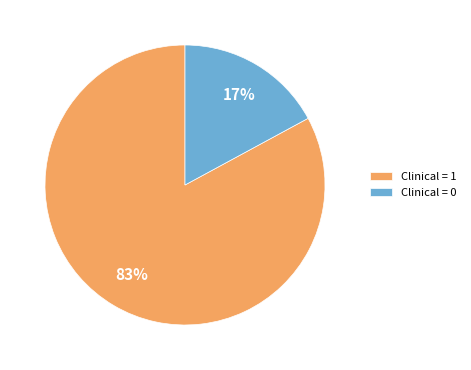

Rank the categories by value from highest to lowest.

Clinical = 1, Clinical = 0